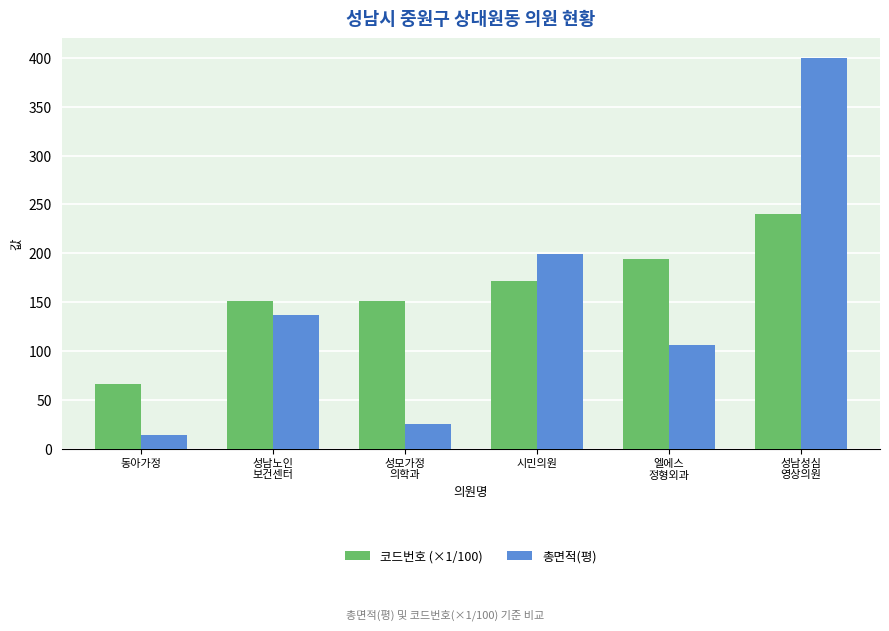

What is the label of the 3rd bar from the left?

성모가정
의학과